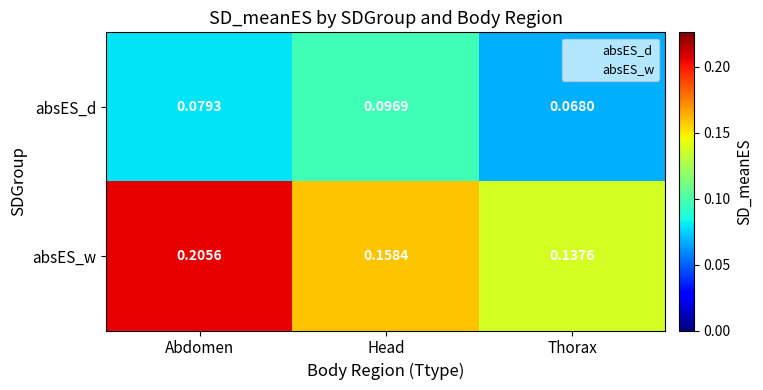

Which series has the largest range (max minus min)?

absES_w